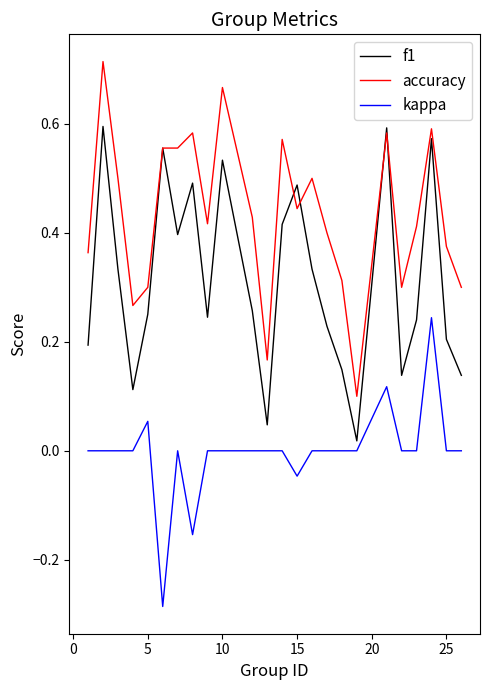

Rank the series by their average value, from highest to lowest.

accuracy, f1, kappa